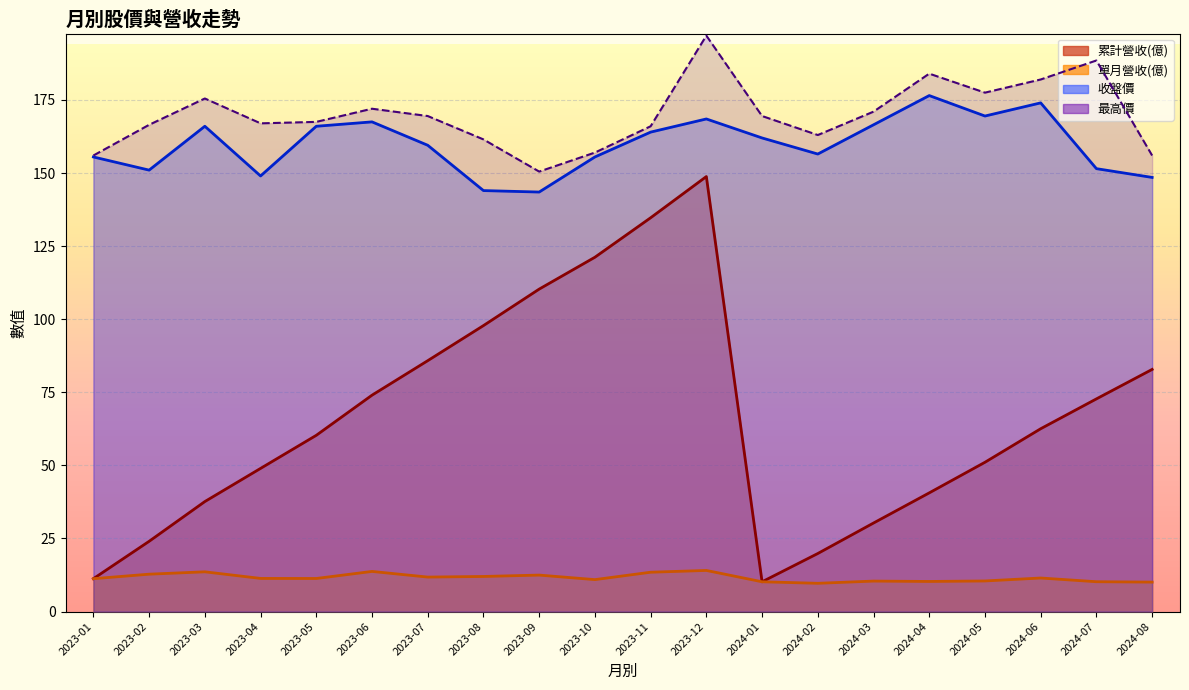

The 累計營收(億) series shows 97.8 at 2023-08. True or false?

True